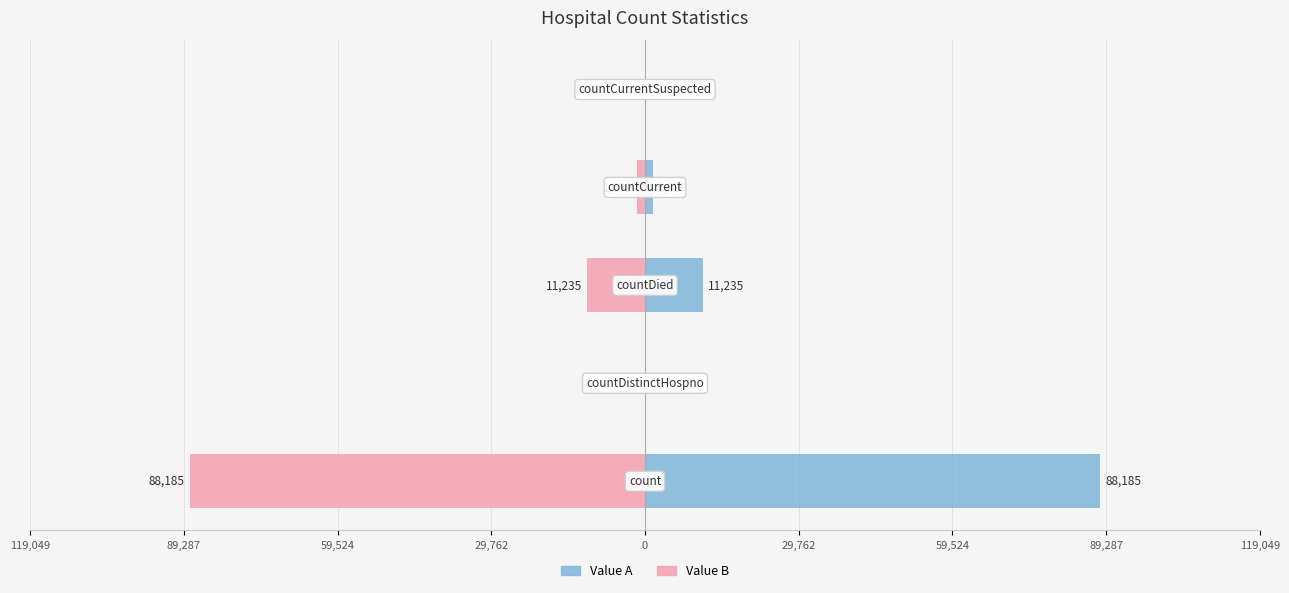

How many values in Value A are above zero?

3